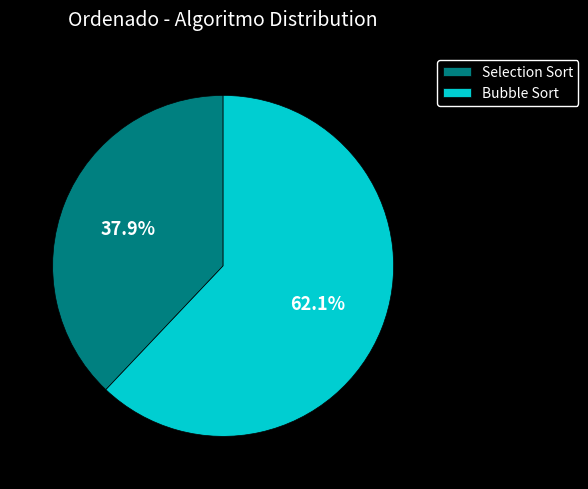

Is it true that Selection Sort is 47% of the pie?

False